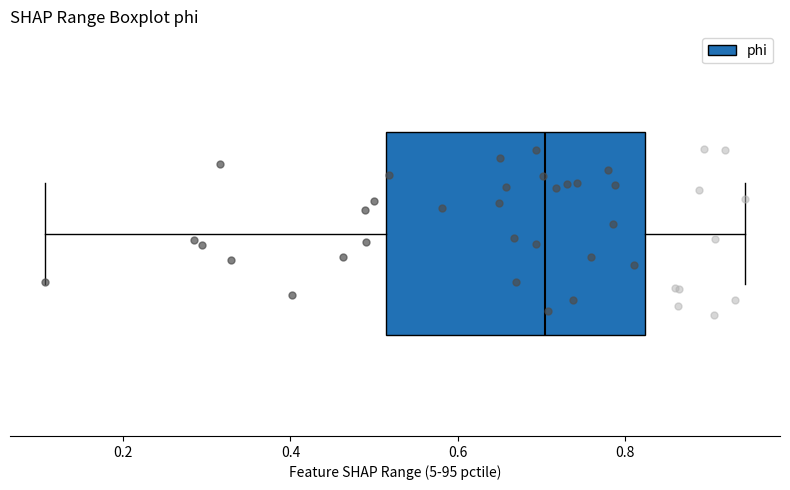

Transcribe this box plot: give where the median line is, the range the box spans, and where the two whiskers end, as read against the x-axis. The values are not printed on the chart, so give them approximately, as read against the axis.

median 0.70, box 0.52 to 0.82, whiskers 0.10 to 0.94